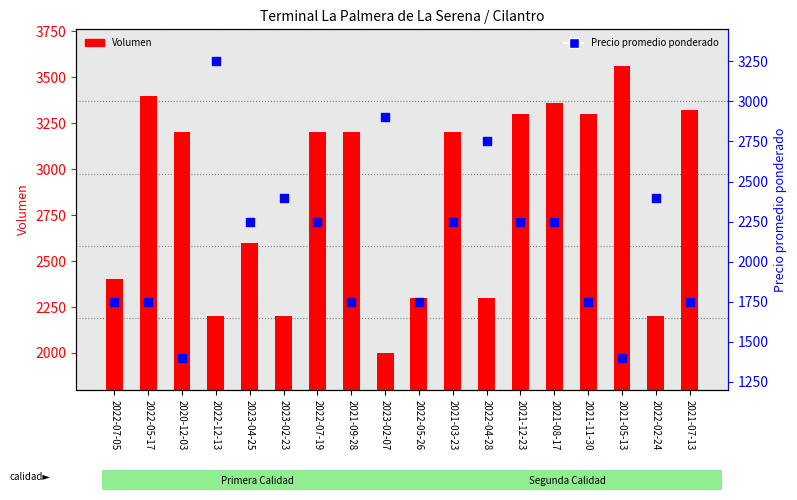

Which series reaches the maximum Y coordinate?

Volumen